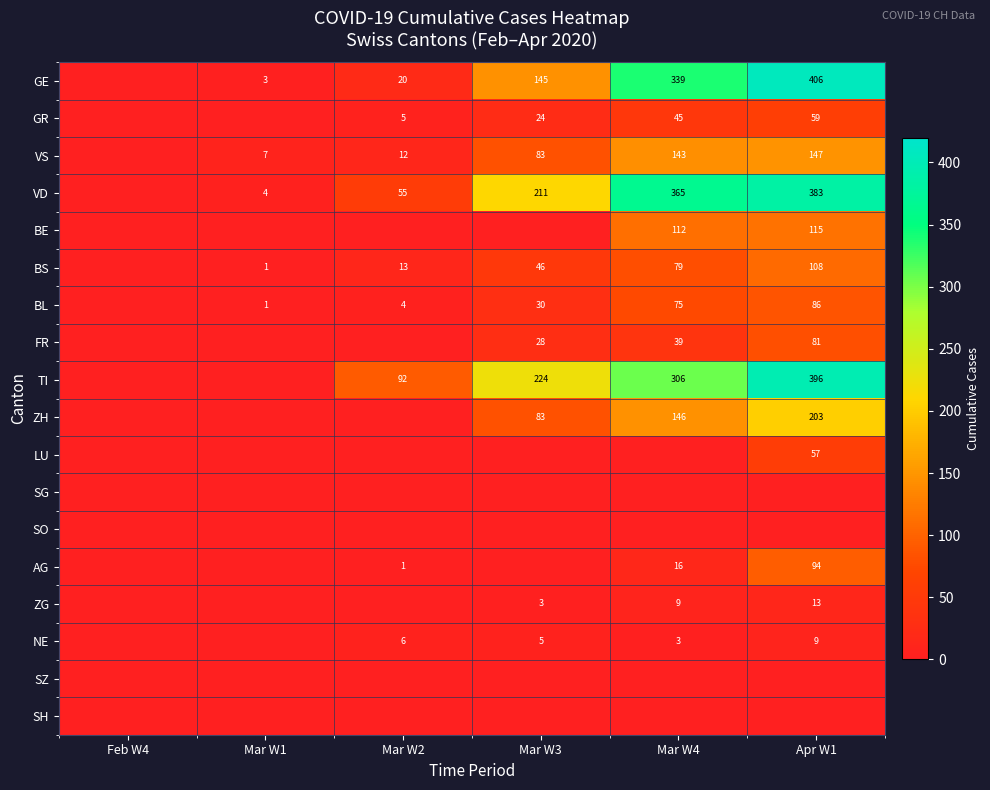

The value of GE at Apr W1 is 618. True or false?

False